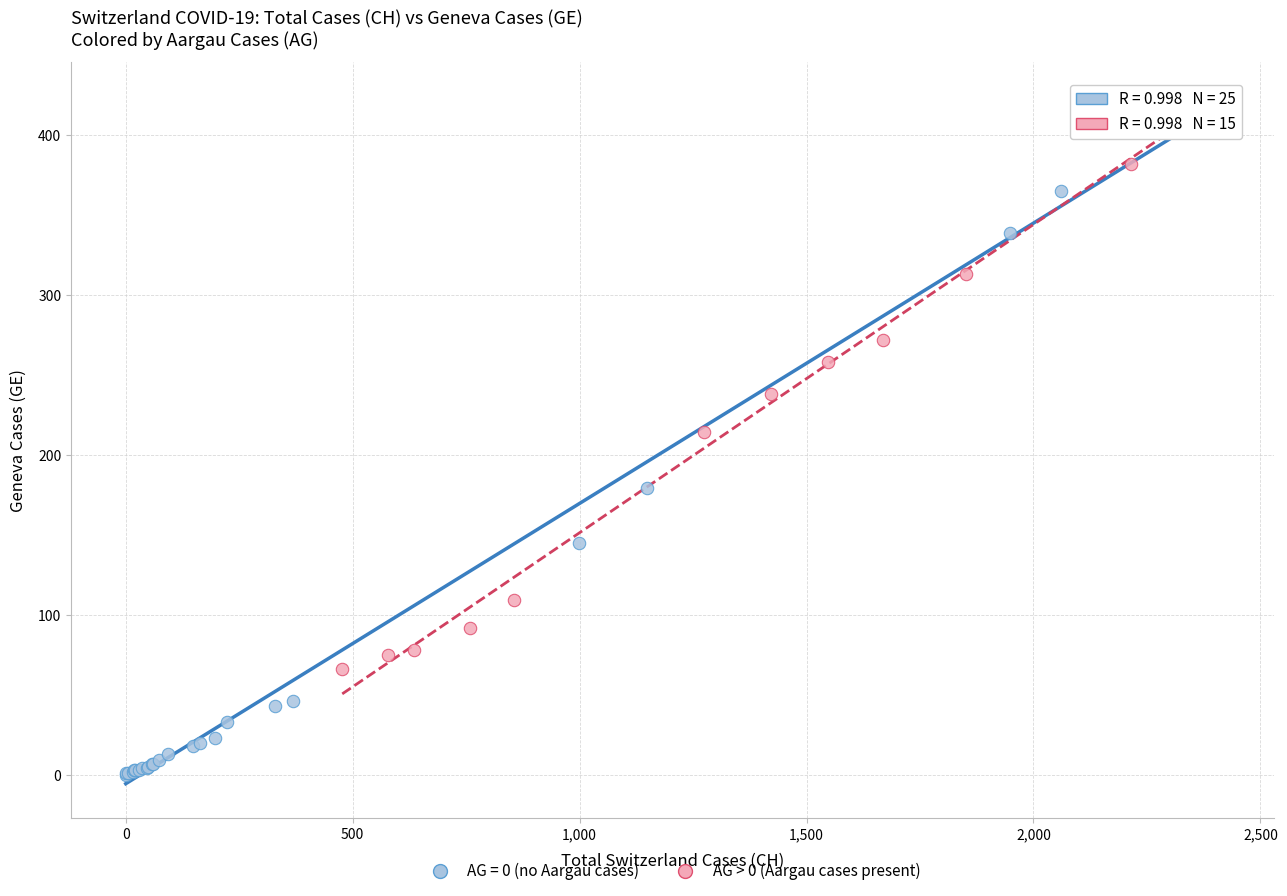

Which series has the largest Y range (max minus min)?

AG = 0 (no Aargau cases)